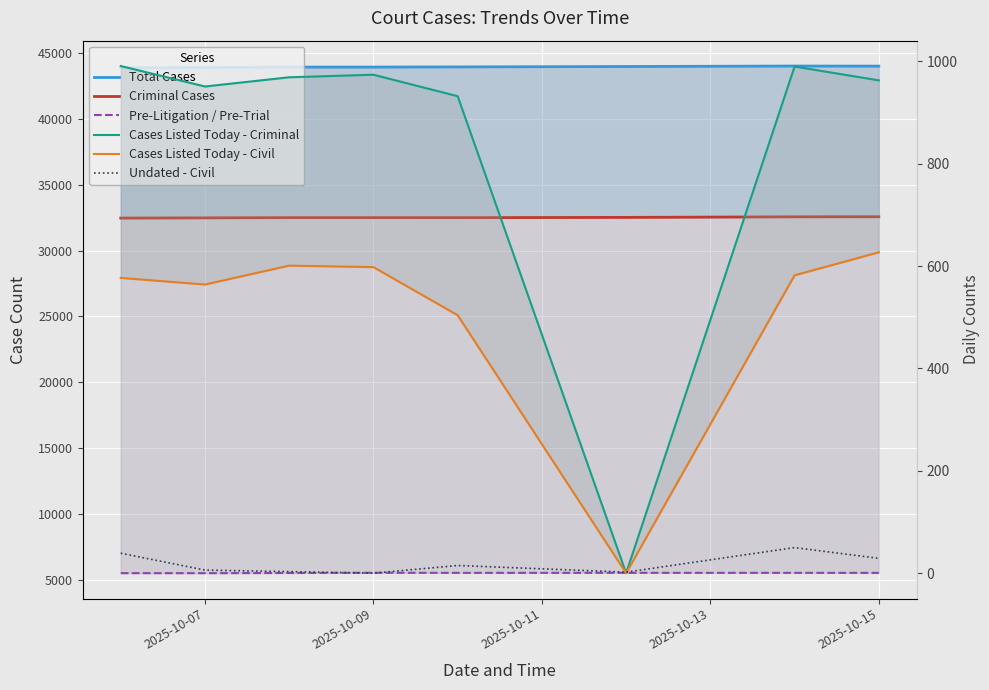

What is the difference between the maximum and minimum values in the Cases Listed Today - Civil series?

627